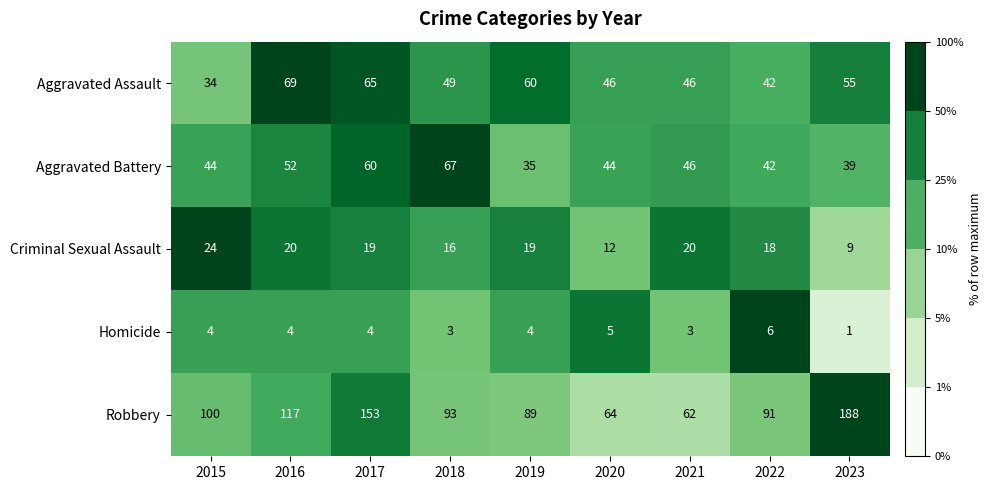

What is the approximate value of Criminal Sexual Assault at 2016?

20